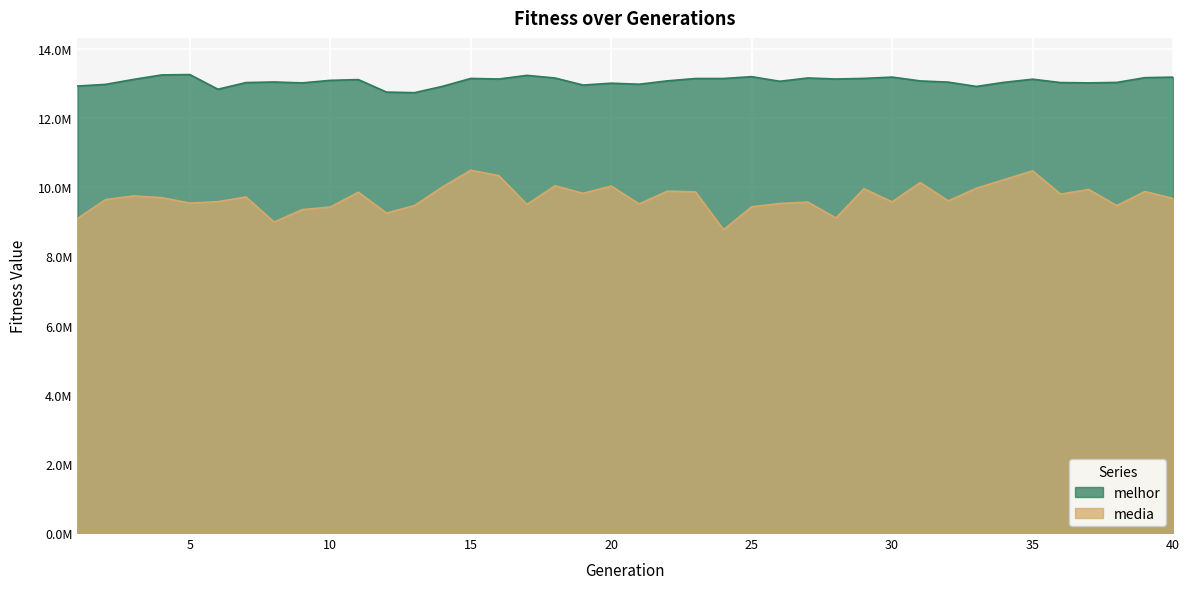

Which has a higher value, 29 or 1?

29